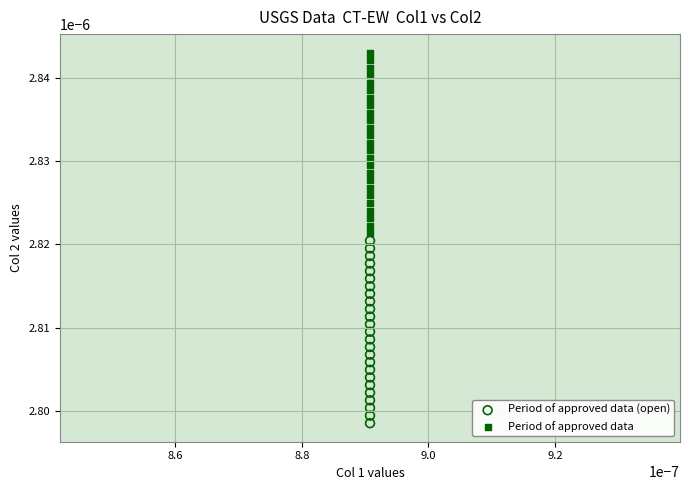

What are all the series names shown in the legend?

Period of approved data (open), Period of approved data